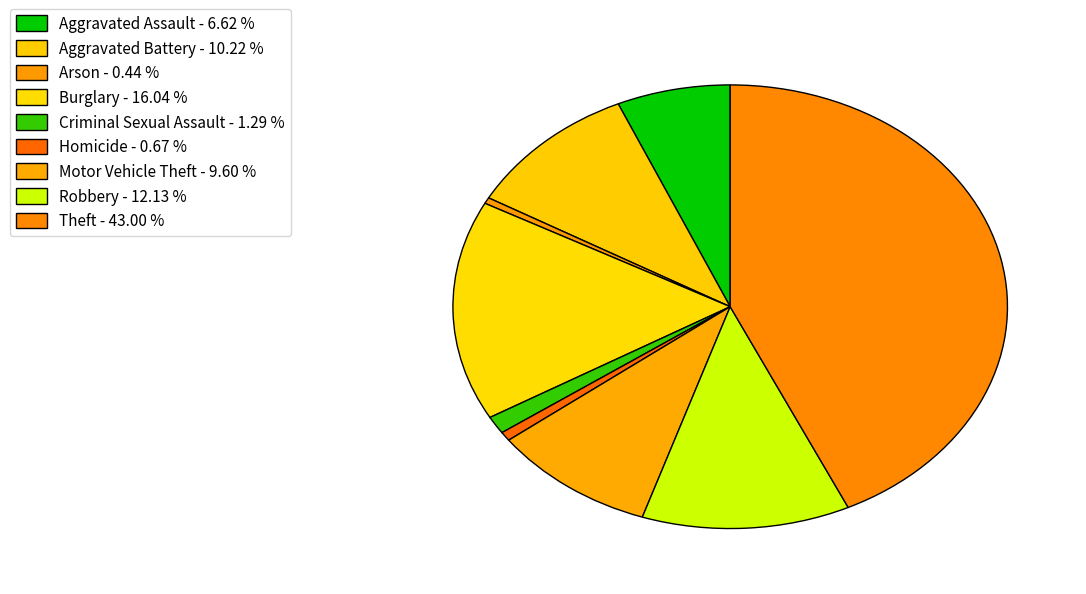

The Aggravated Assault slice represents 7% of the pie. True or false?

True